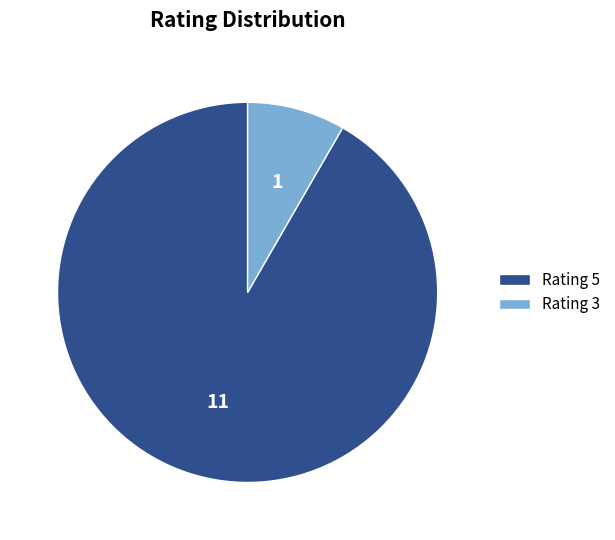

Is it true that Rating 5 is 99% of the pie?

False